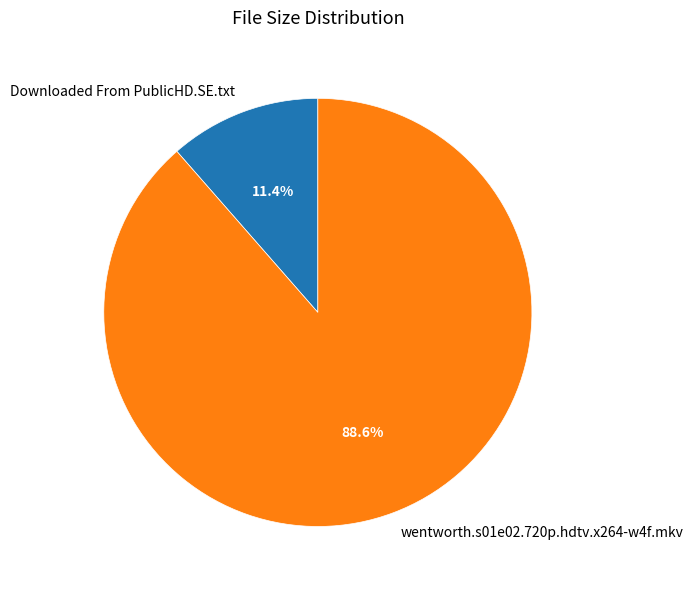

Does Downloaded From PublicHD.SE.txt represent more than half of the total?

No